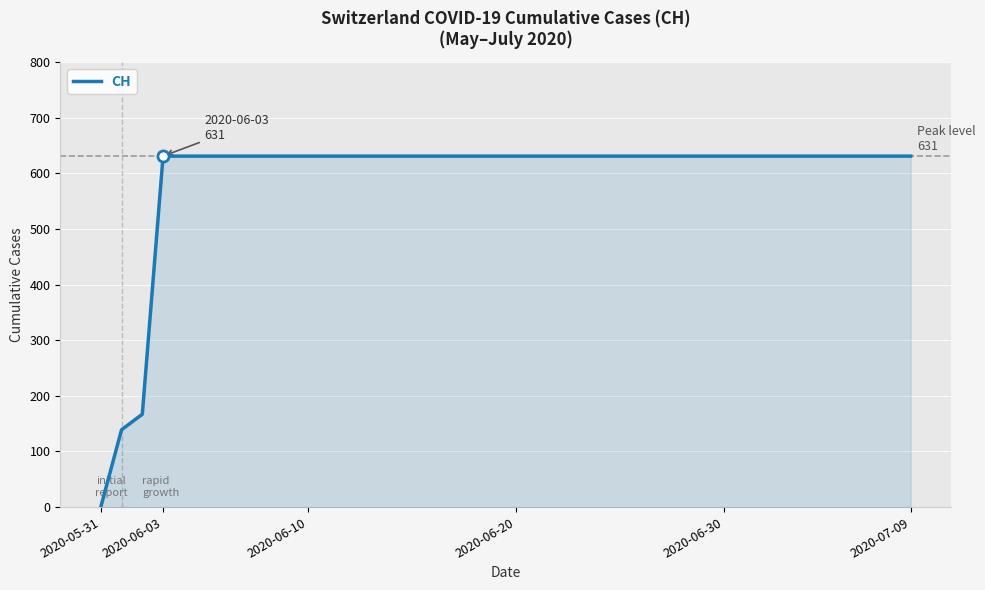

What is the difference between the maximum and minimum values?

631